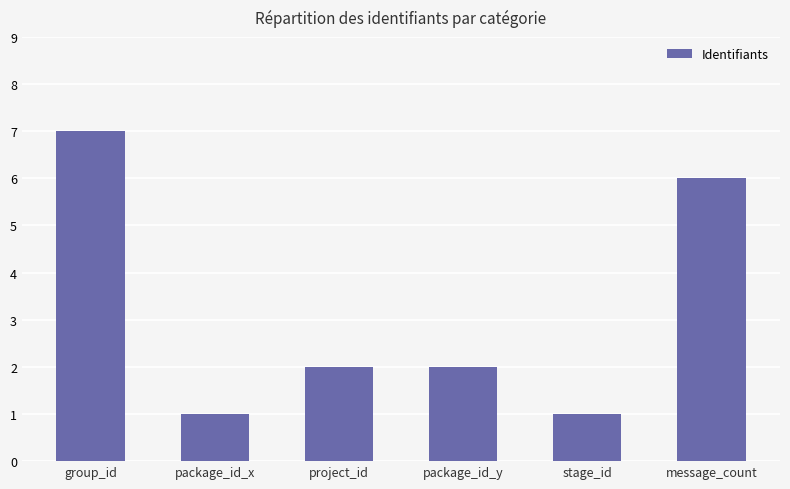

Is it true that the value at project_id is 1?

False